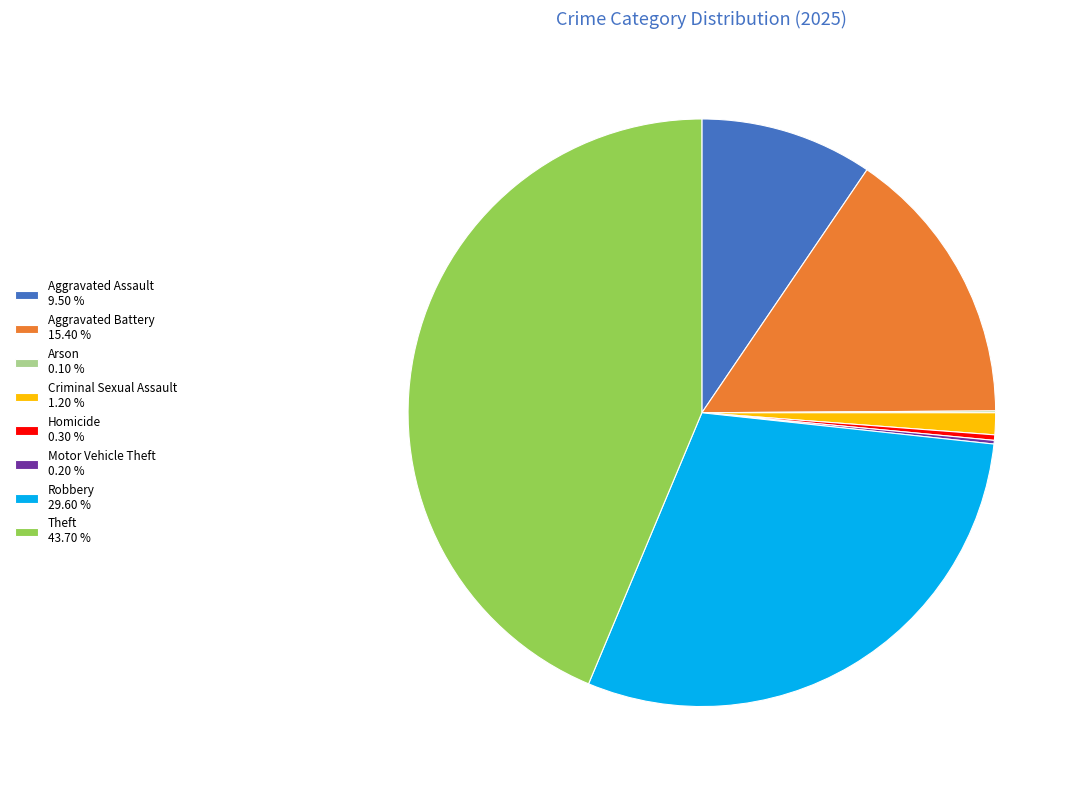

Is there a majority slice in this chart?

No